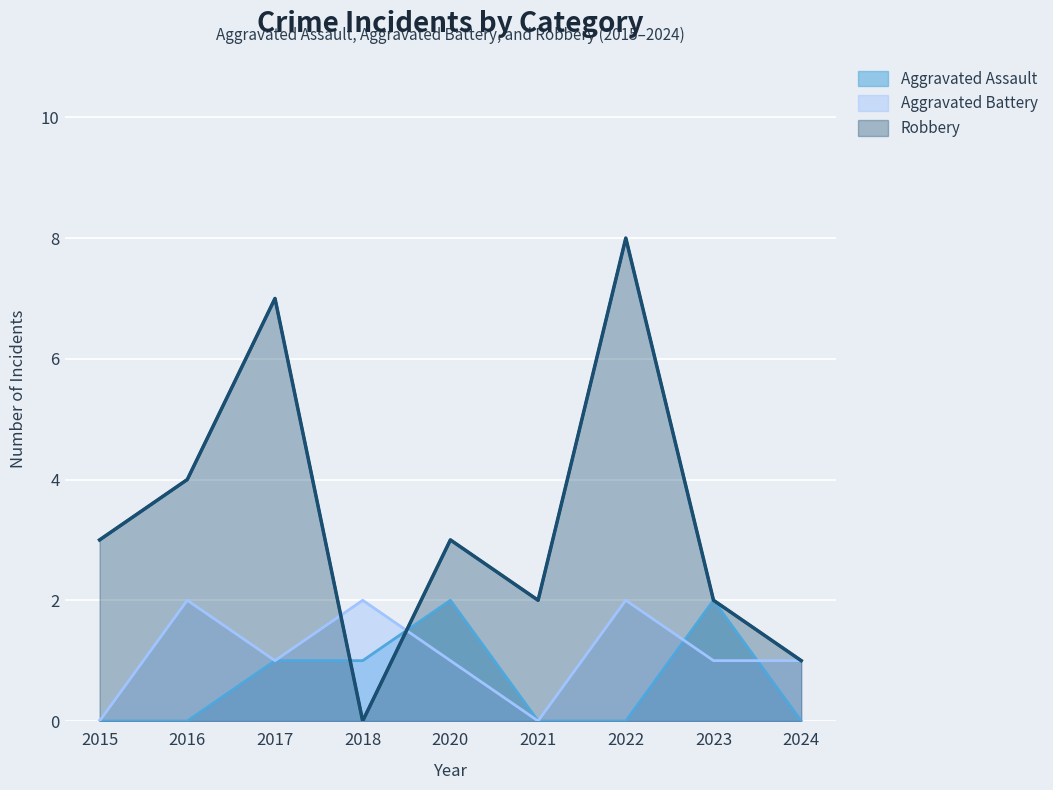

How many times do Aggravated Battery and Aggravated Assault cross each other?

3